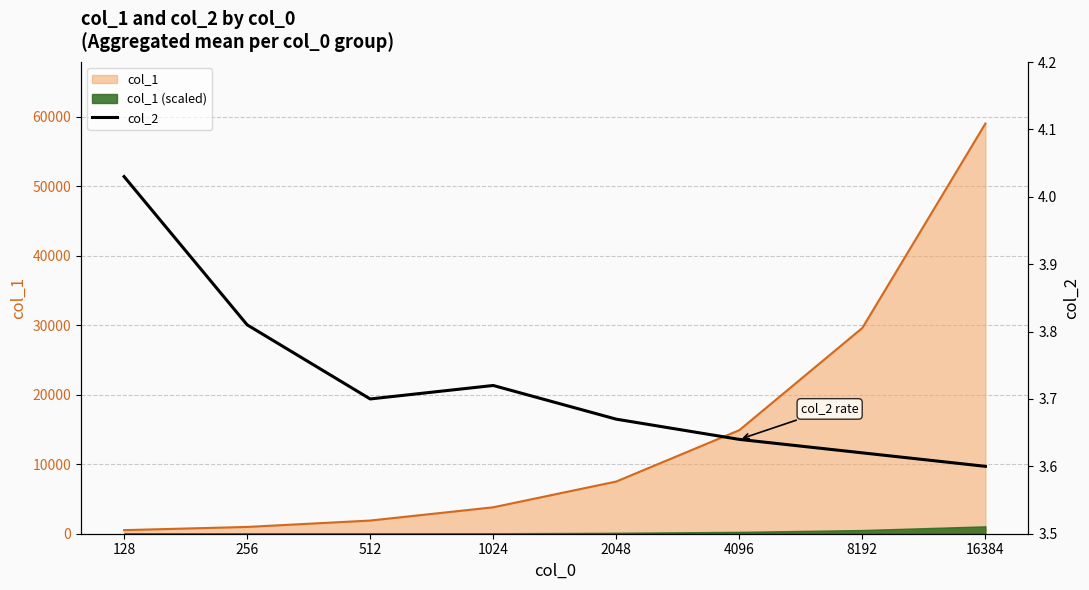

At which category does the data reach its first local peak?

1024